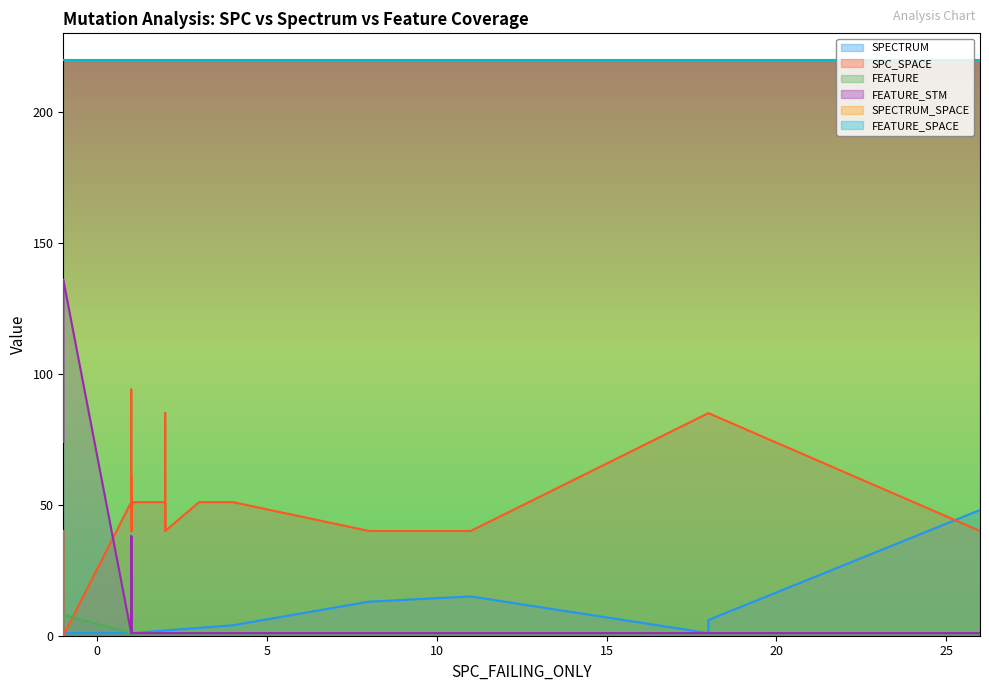

What is the value of the SPECTRUM point at the 38th from the left?

1